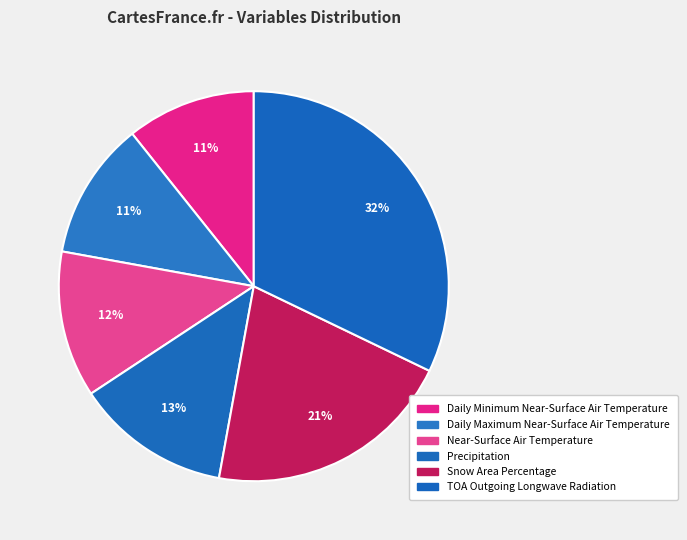

How many segments does this pie chart have?

6